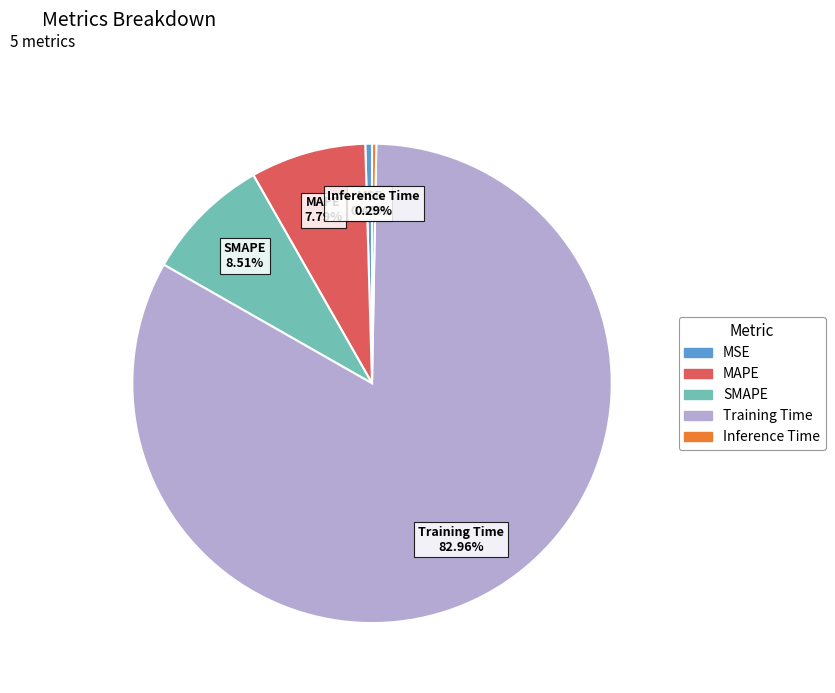

Between SMAPE and Inference Time, which is larger?

SMAPE